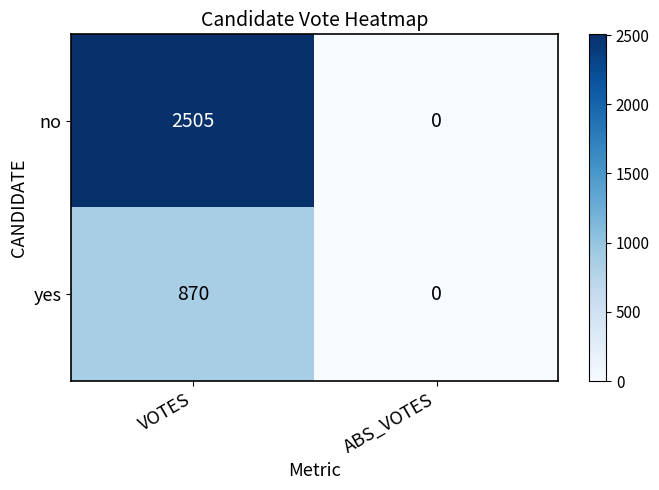

List the series in order of their overall mean, highest first.

no, yes